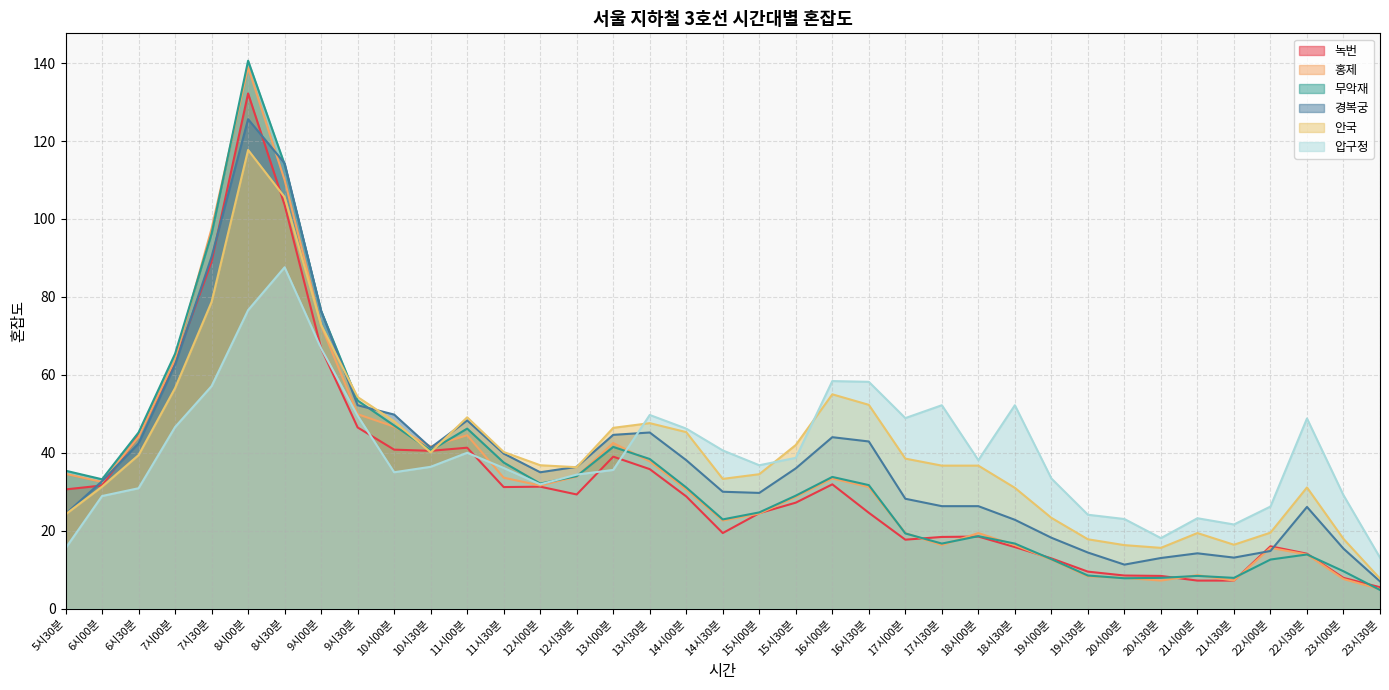

The 경복궁 series shows 49.8 at 10시00분. True or false?

True